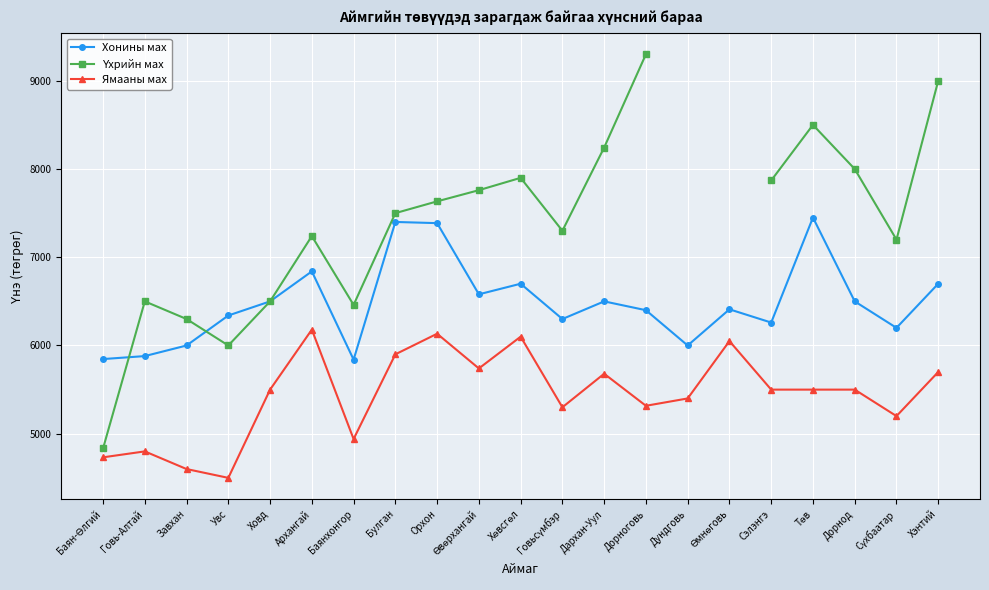

What is the minimum value shown in the chart?

4500.0